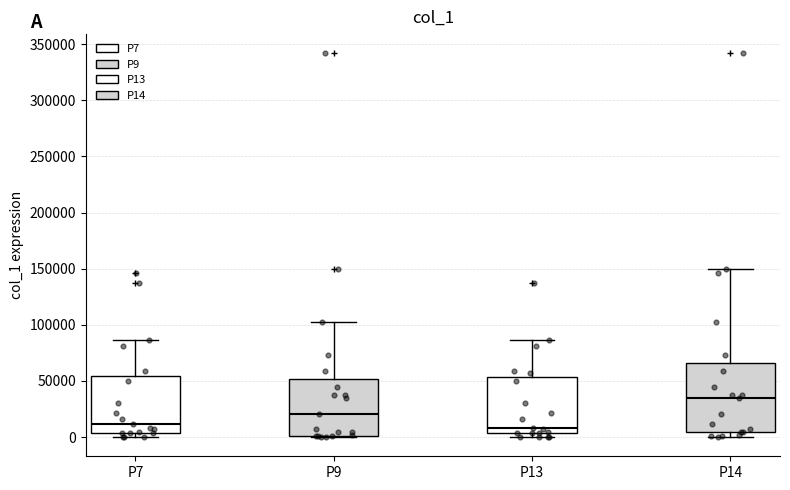

Comparing the boxes themselves (not the whiskers), which one is the tallest?

P14